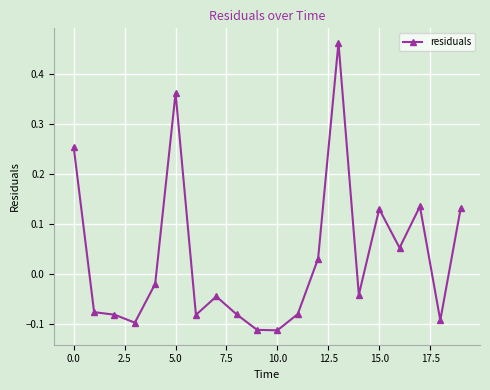

What is the sum of all values?

0.6